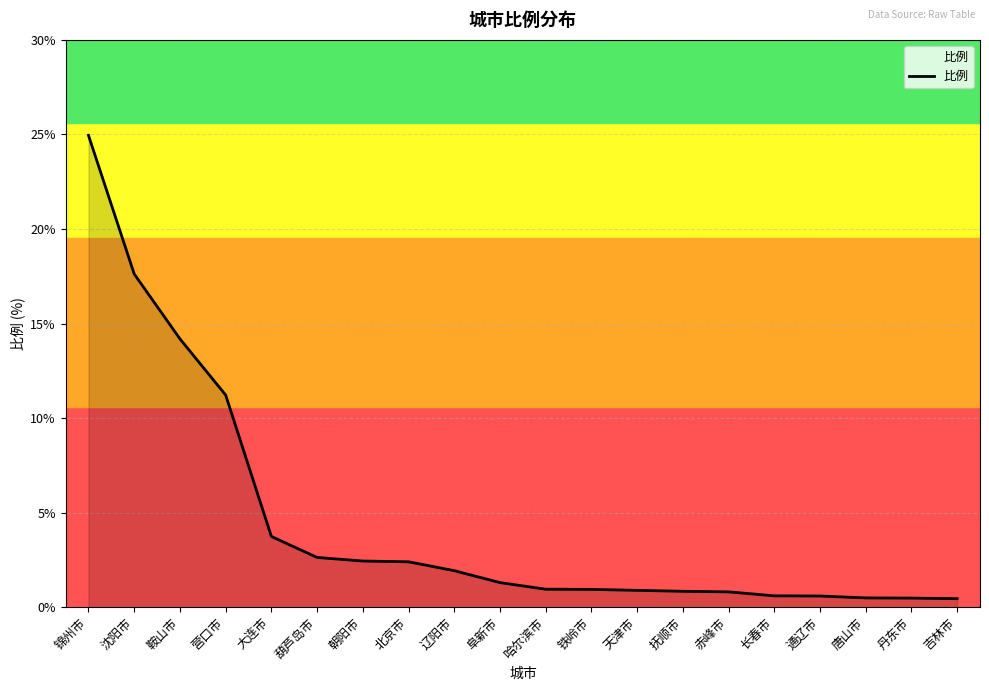

The chart shows a value of 2.6 at 葫芦岛市. True or false?

True